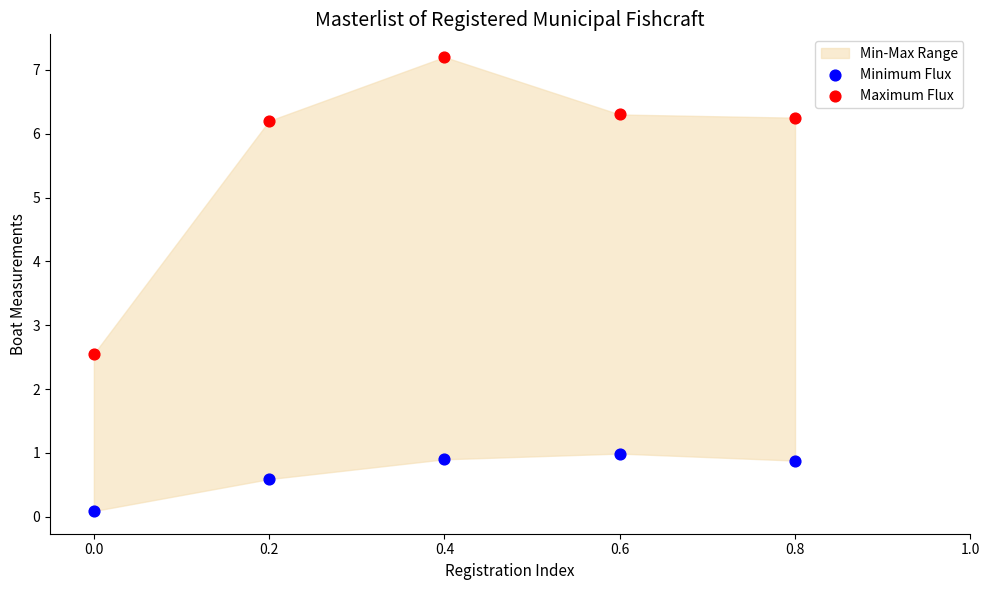

Across all data points, what is the range of Y values (max minus min)?

7.1